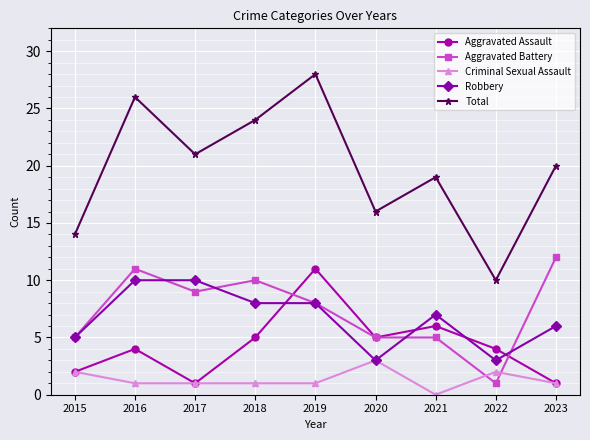

True or false: Robbery and Total cross at least once.

False